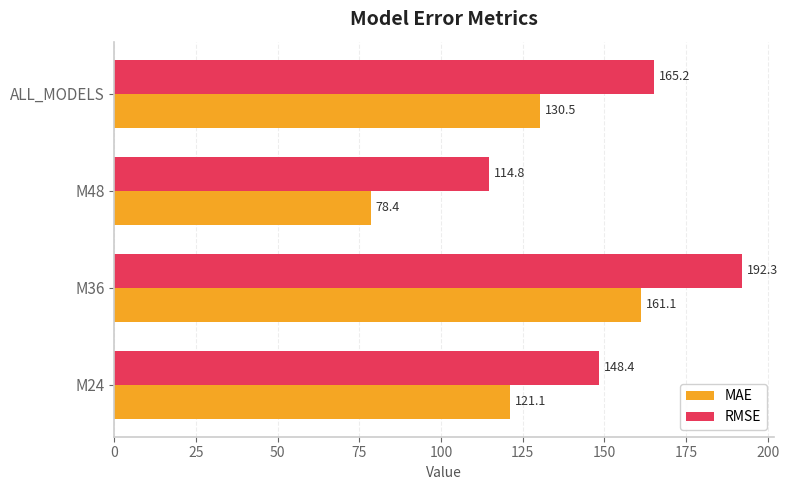

Read the RMSE value at ALL_MODELS.

165.2